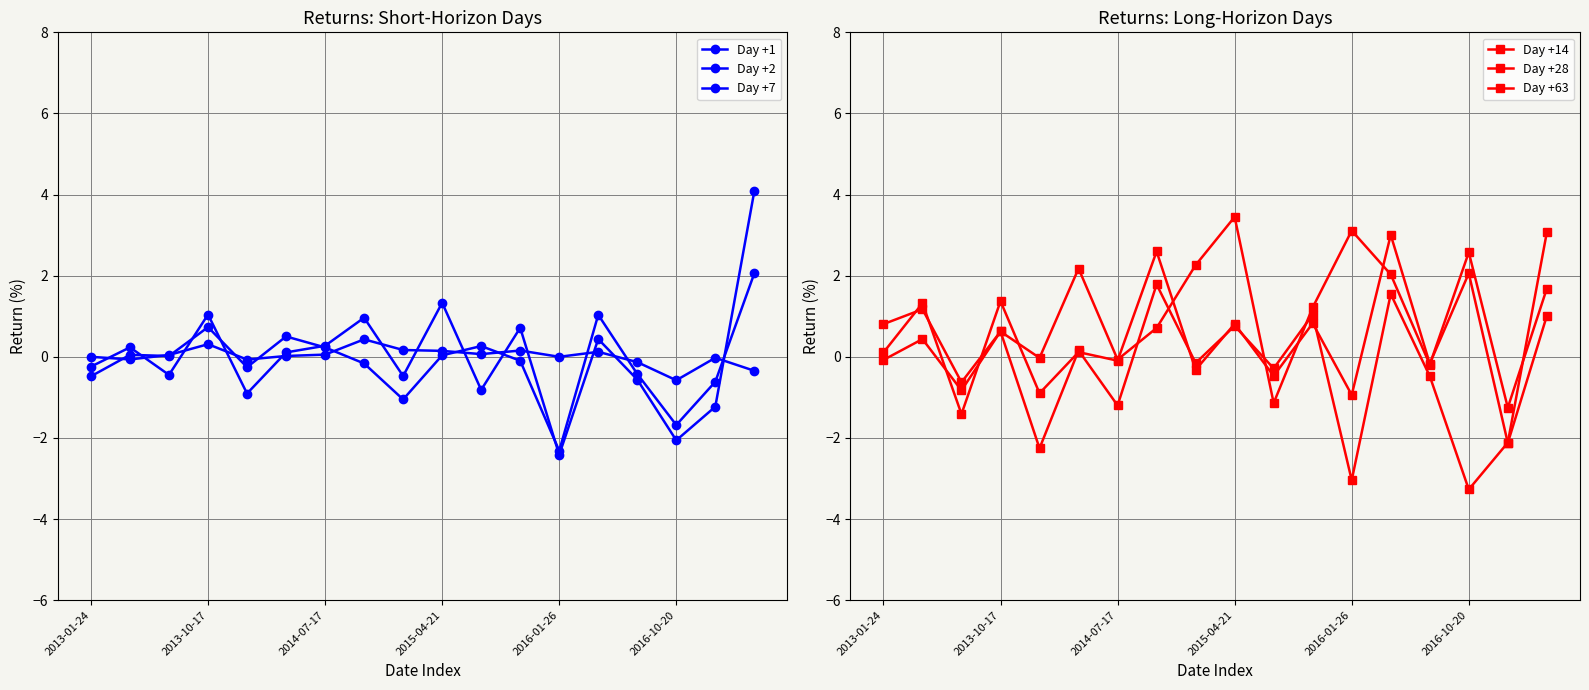

True or false: Day +2 has more than 2 interior local peaks.

True